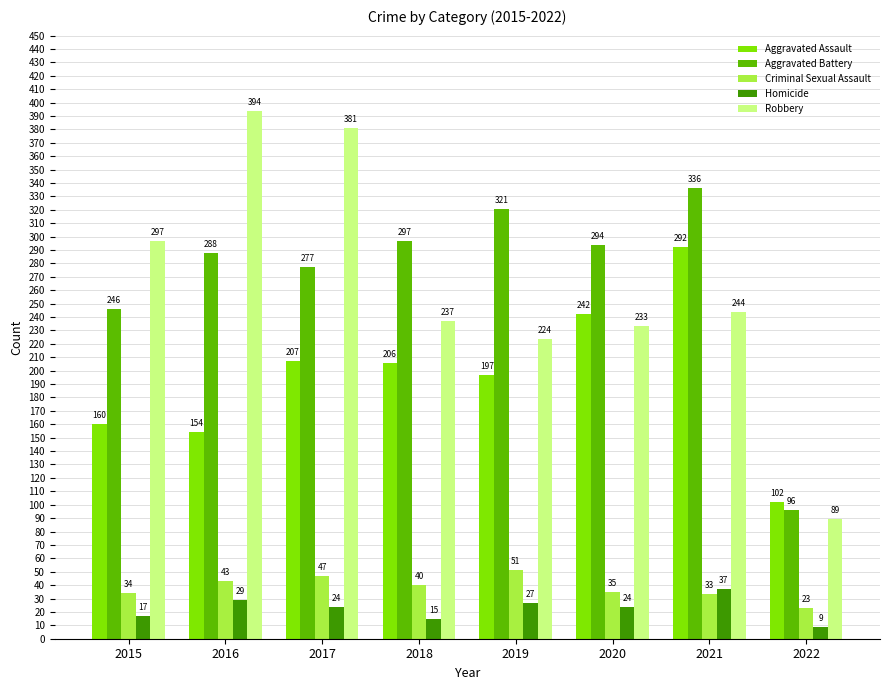

Between 2018 and 2021, which series saw the biggest shift?

Aggravated Assault